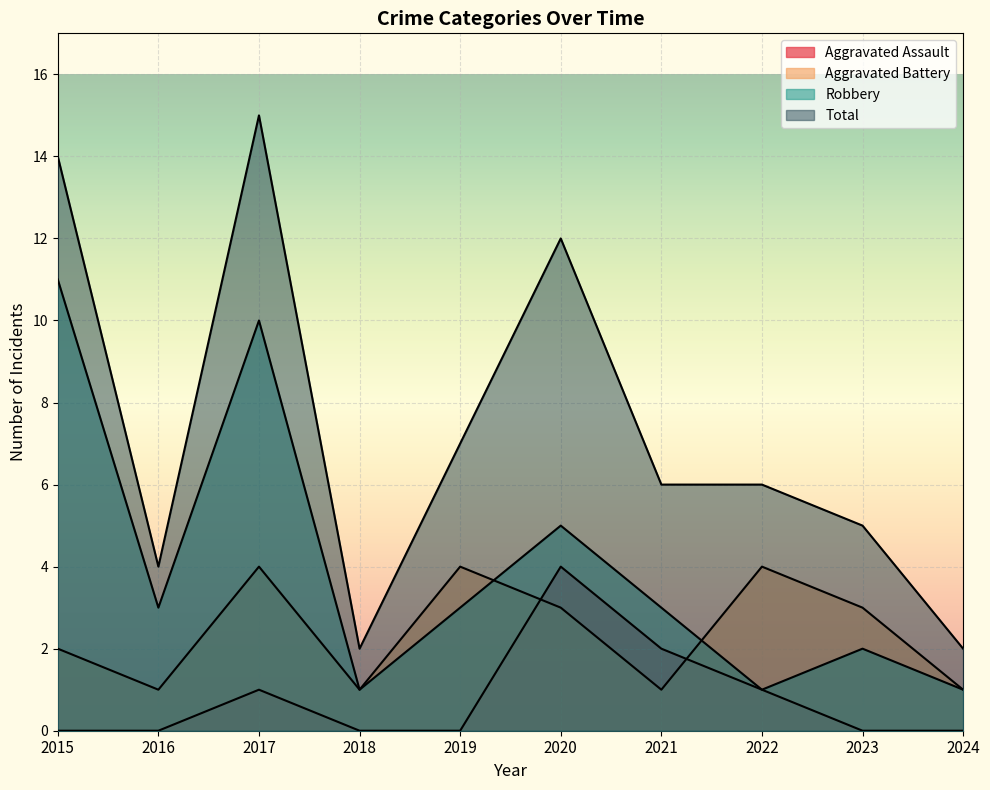

What is the sum of all Robbery values?

40